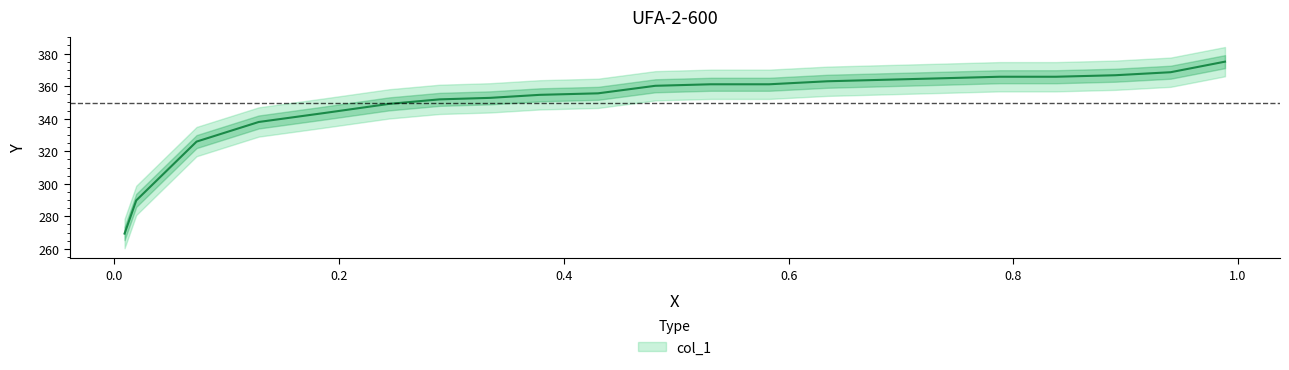

Is it true that the value at 0.8907 is 479.6?

False